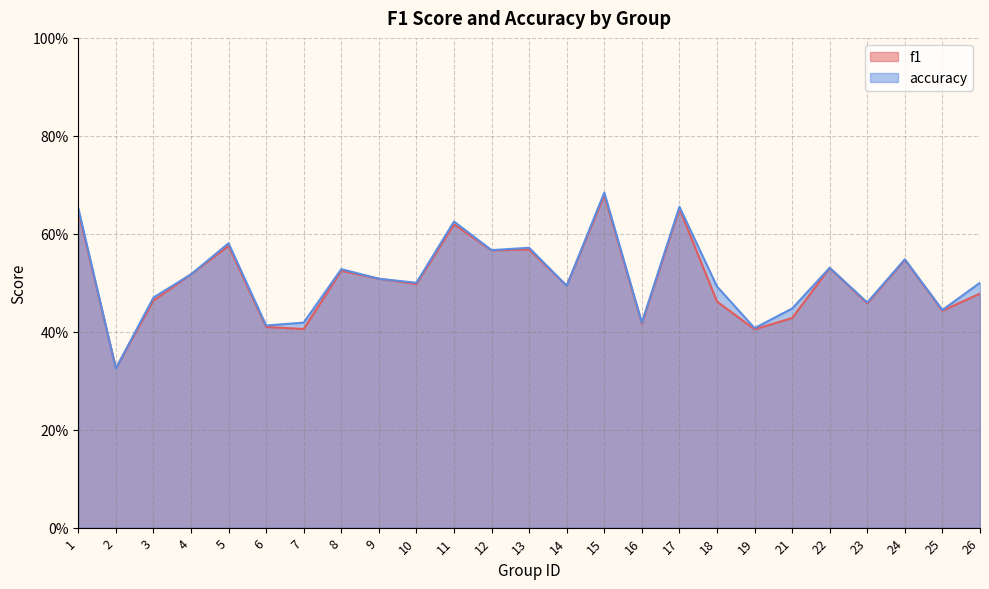

Rank the series by their average value, from highest to lowest.

accuracy, f1